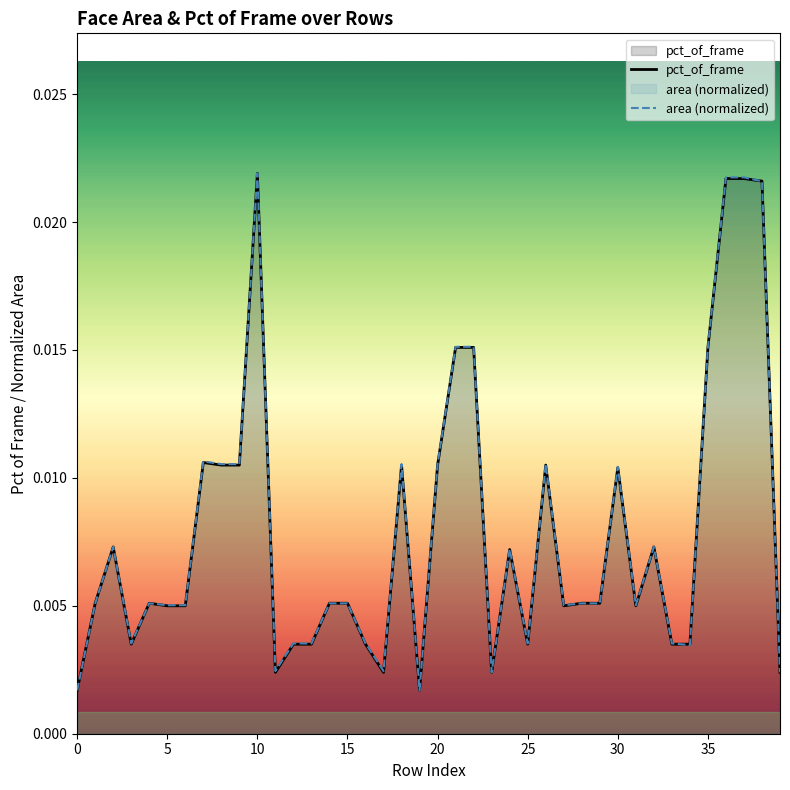

True or false: area (normalized) has a value of 0.0 at 12.

True